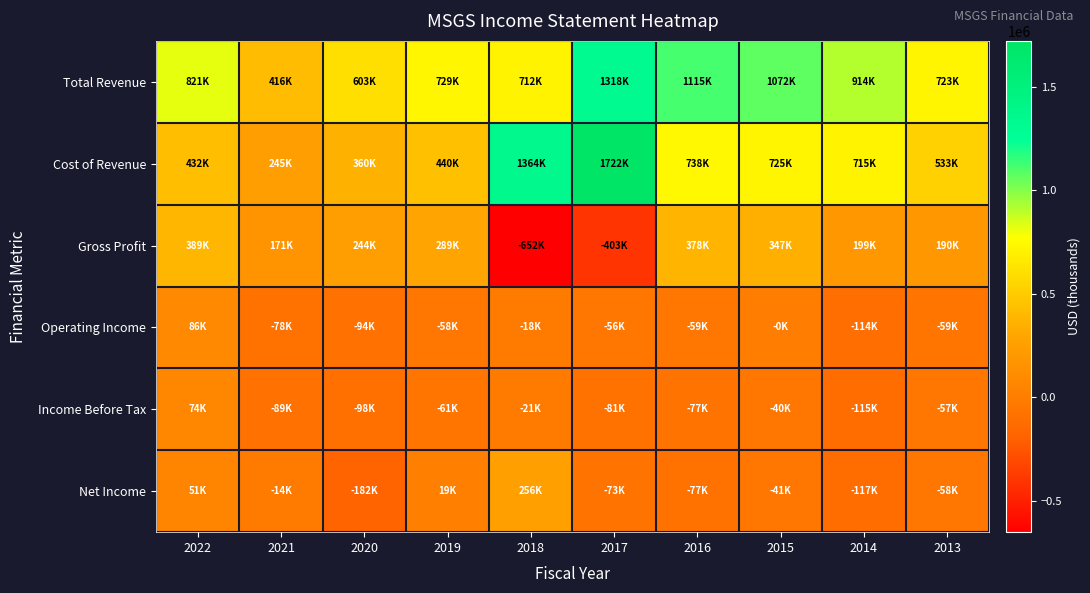

Which has a higher value, 2015 or 2017?

2017